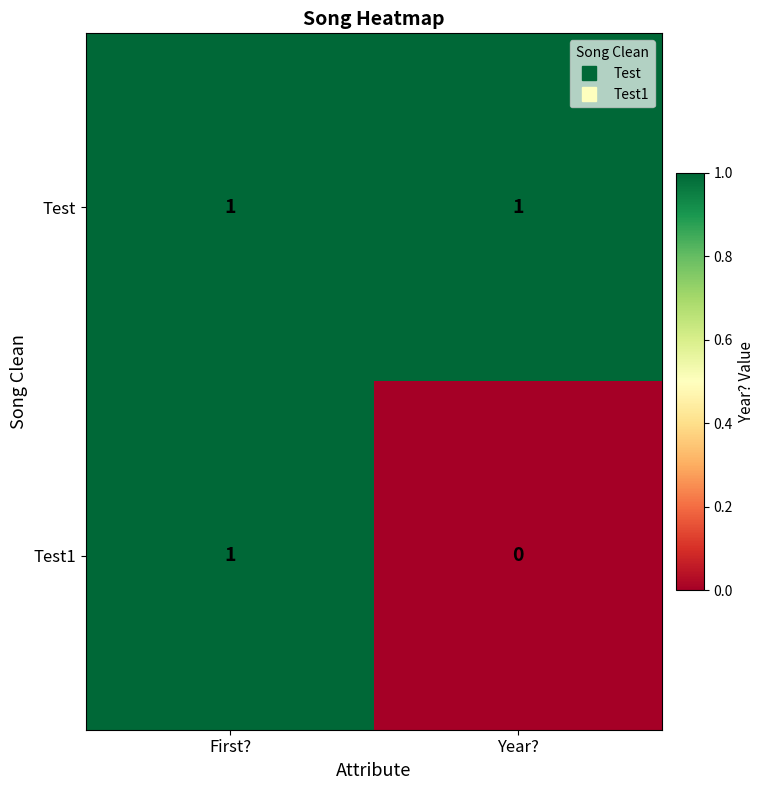

Where is Test1 nearest to the value 0?

Year?